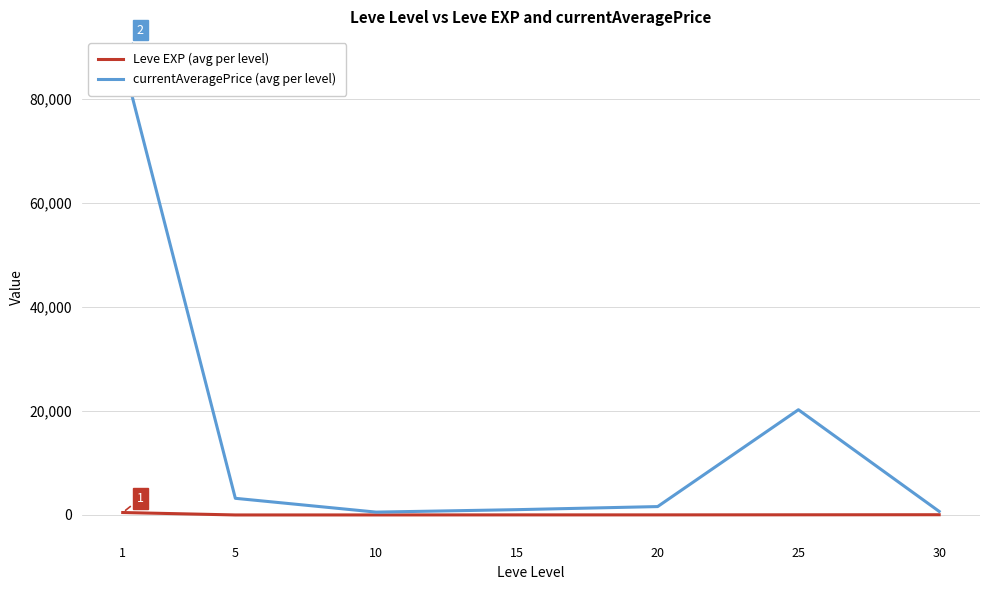

How many data points in currentAveragePrice (avg per level) are above 1612?

3